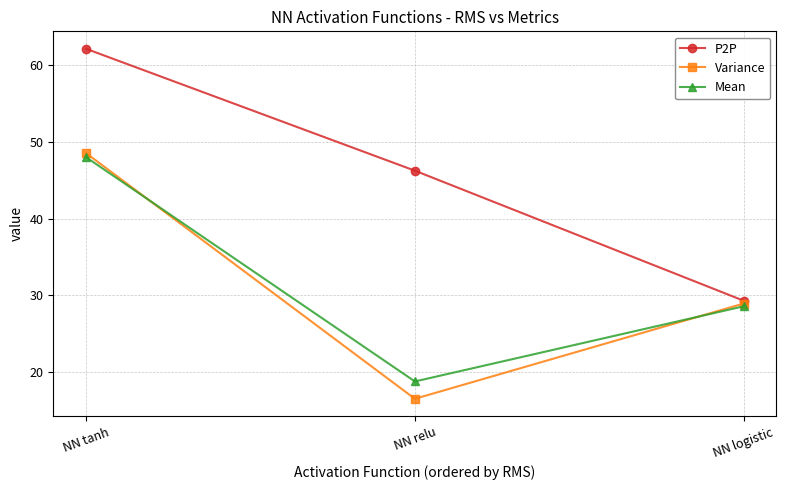

List the labels in order of Variance value, largest first.

NN tanh, NN logistic, NN relu